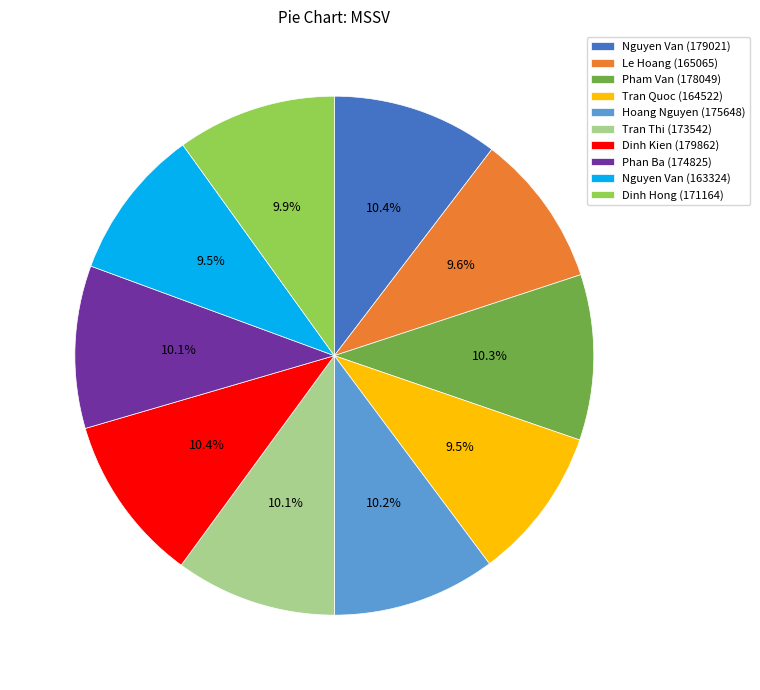

Which has a higher value, Nguyen Van (179021) or Nguyen Van (163324)?

Nguyen Van (179021)